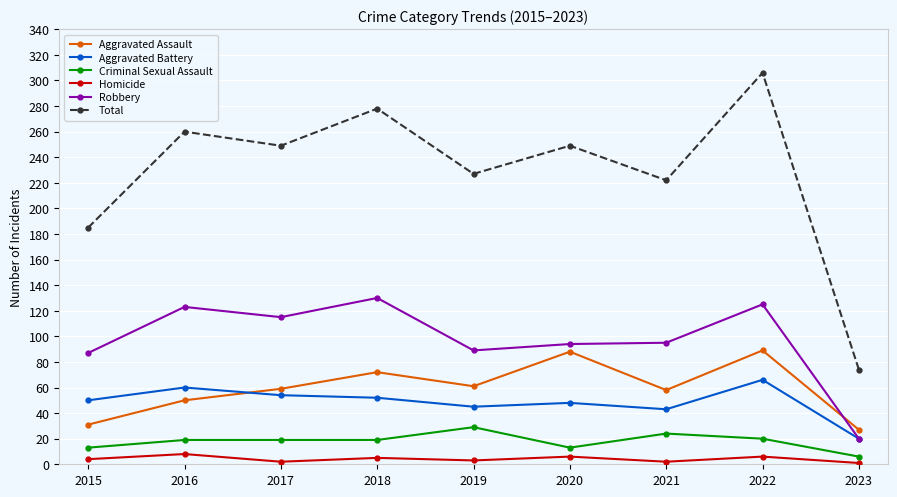

What is the difference between the highest and lowest values at 2020?

243